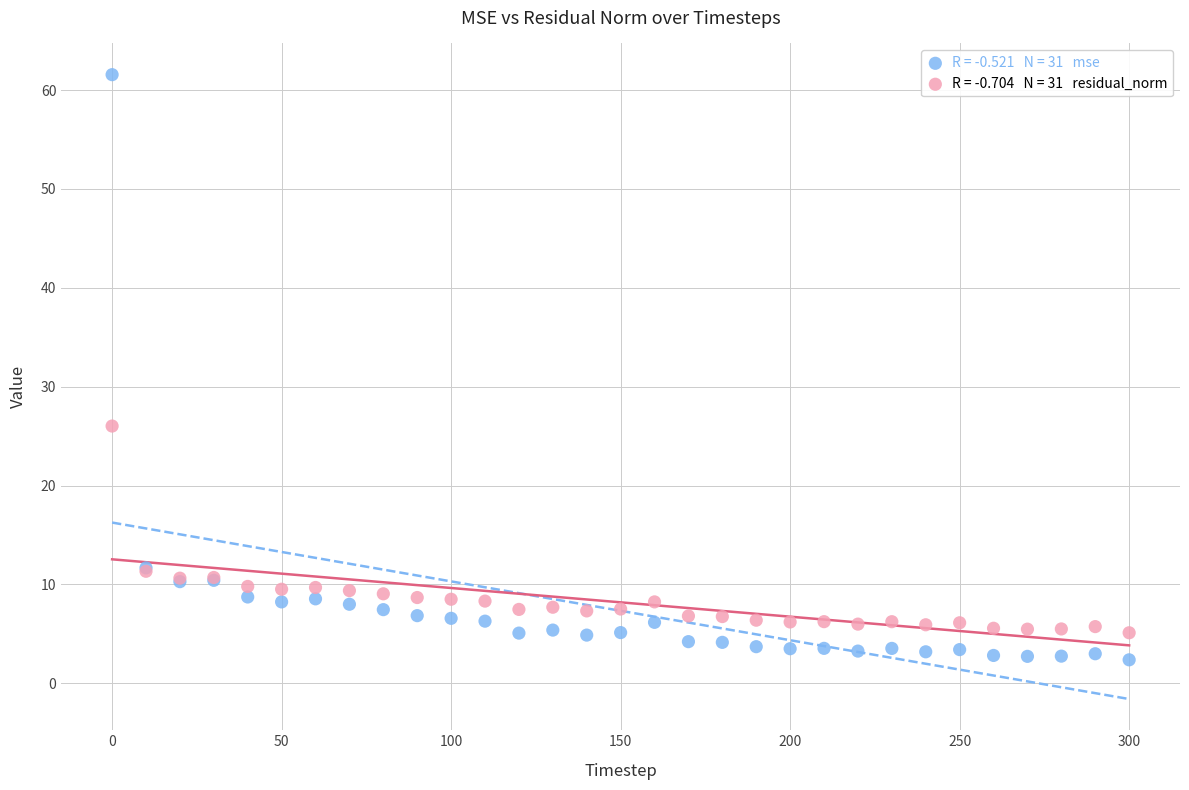

Across all series, what Y value is closest to 31?

26.0